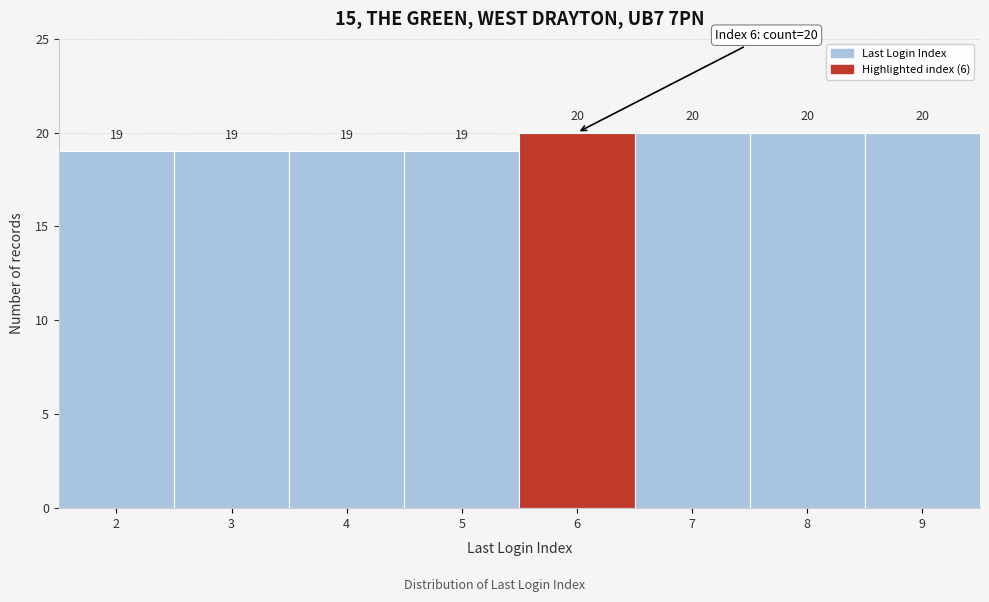

Reading left to right, what are all the values shown in this chart?

2=19	3=19	4=19	5=19	6=20	7=20	8=20	9=20